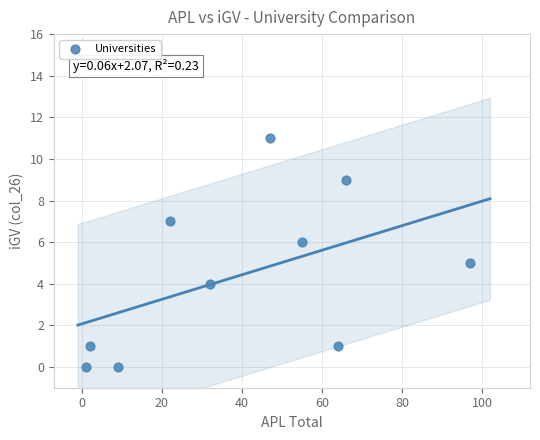

What is the average X value?

40